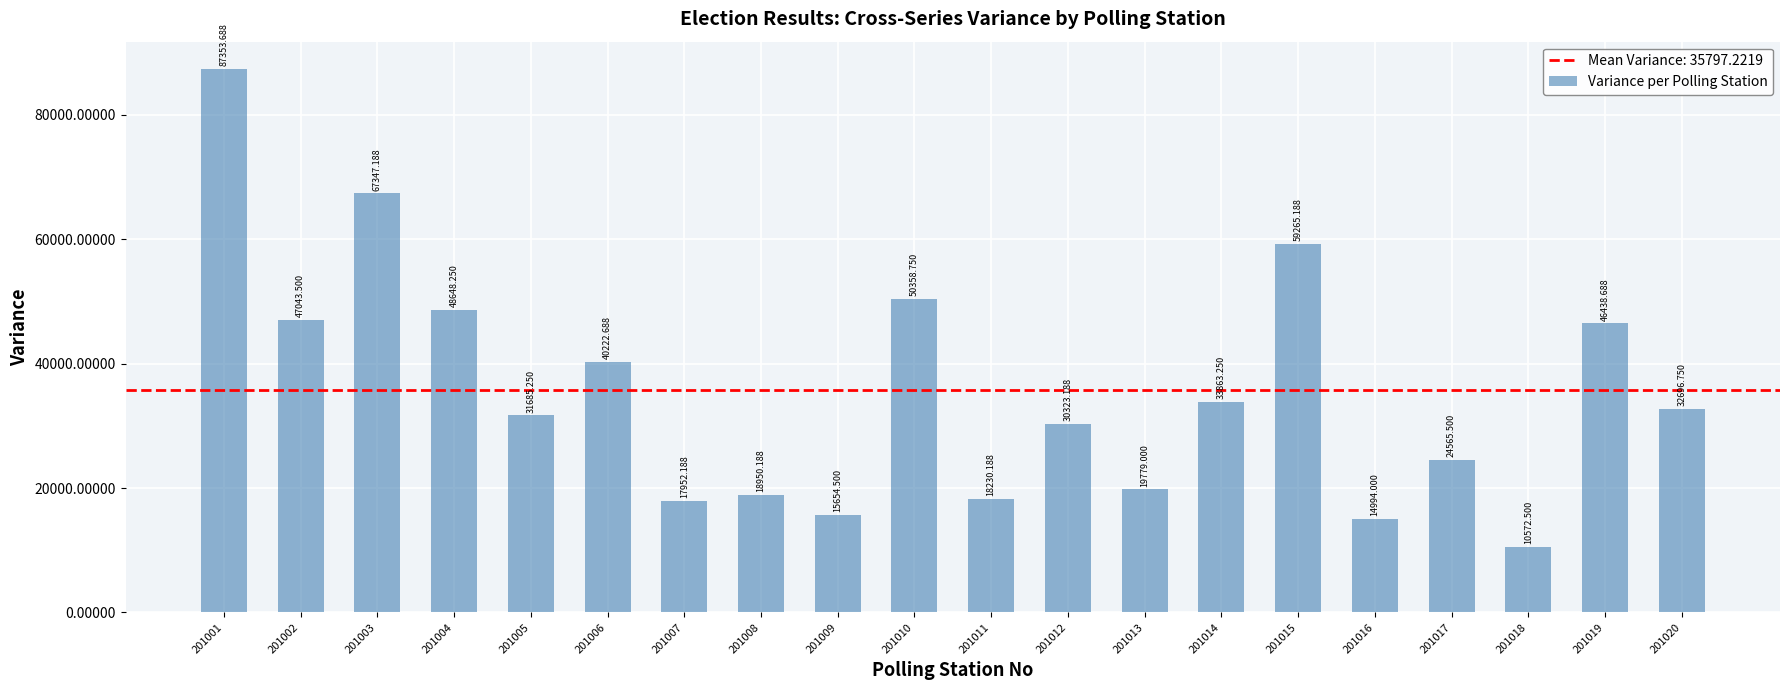

Are the bars horizontal?

No